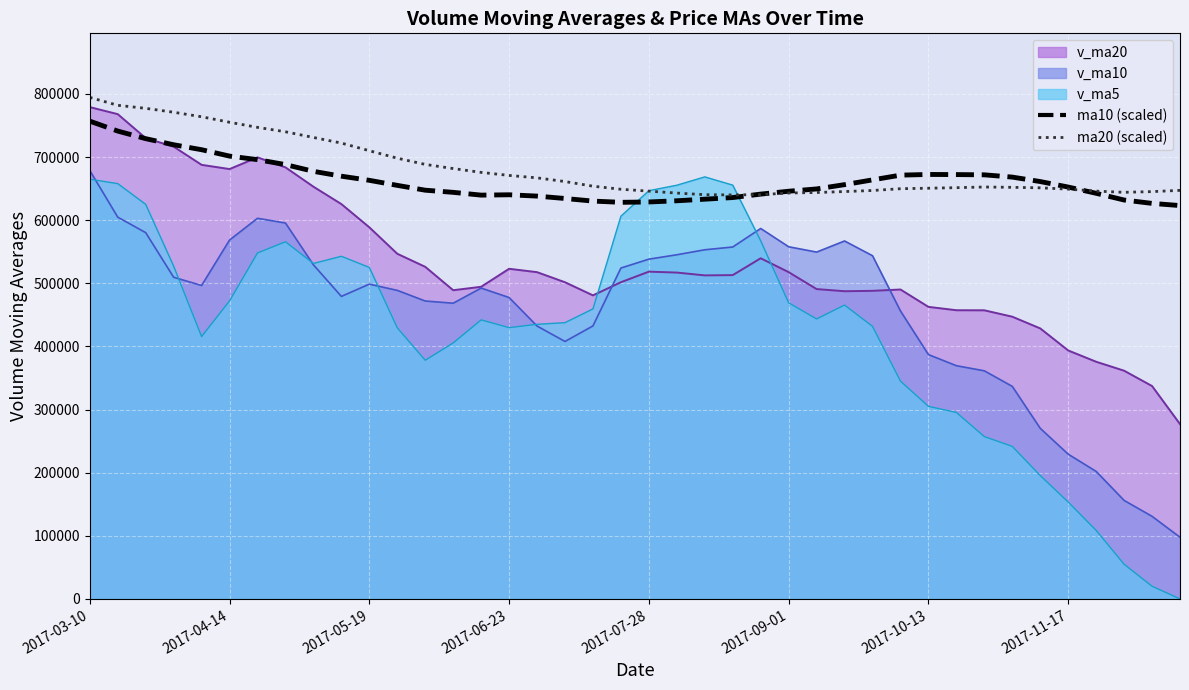

True or false: ma10 (scaled) has more than 1 points higher than both neighbors.

True